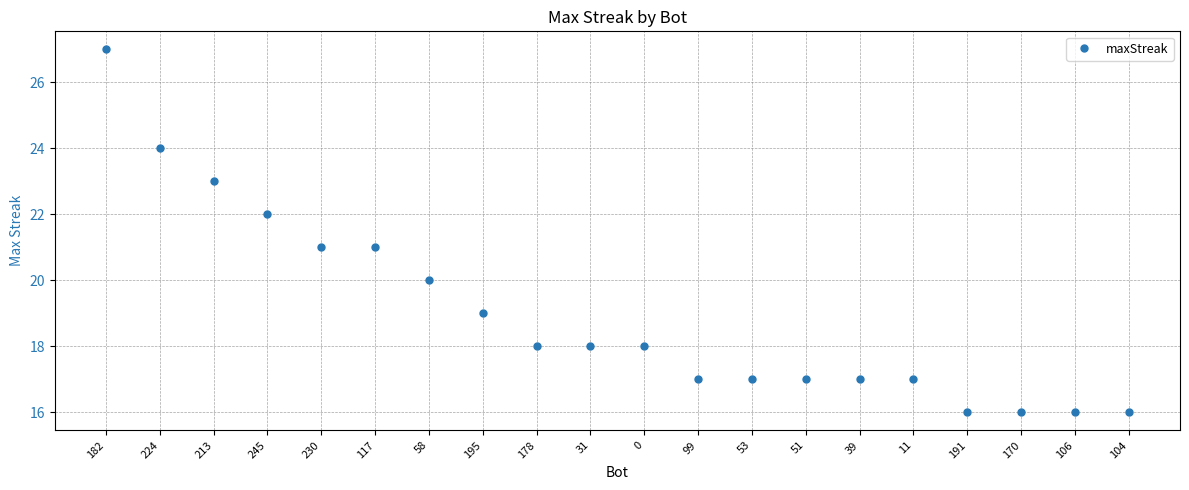

What is the minimum value shown in the chart?

16